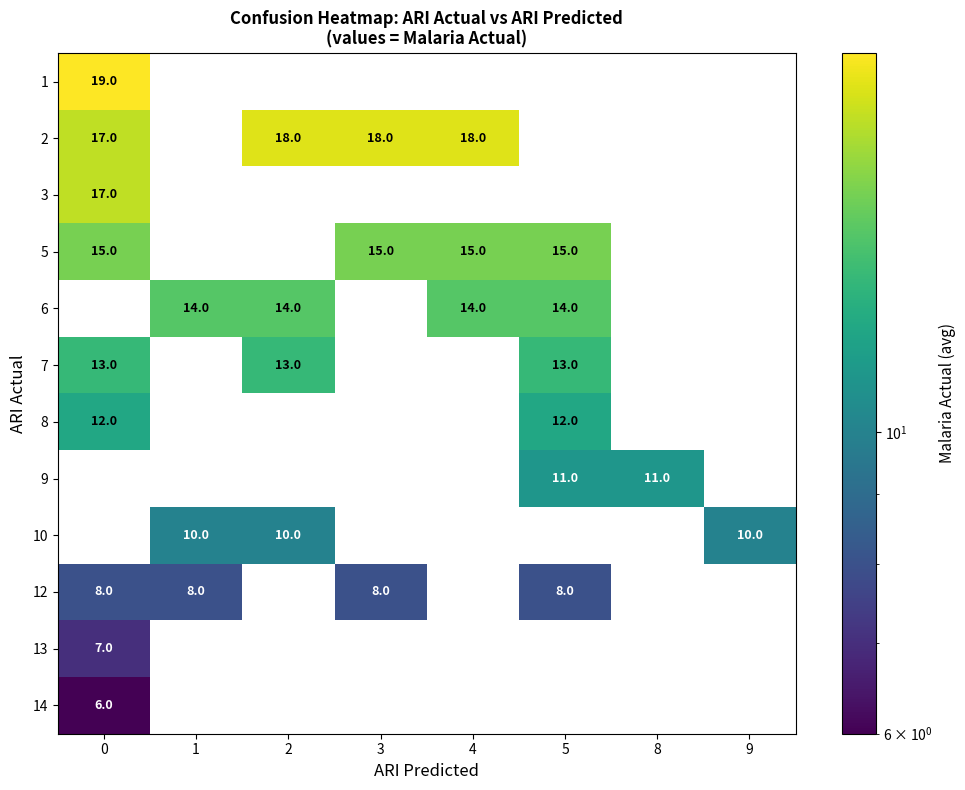

The 2 series shows 18 at 2. True or false?

True